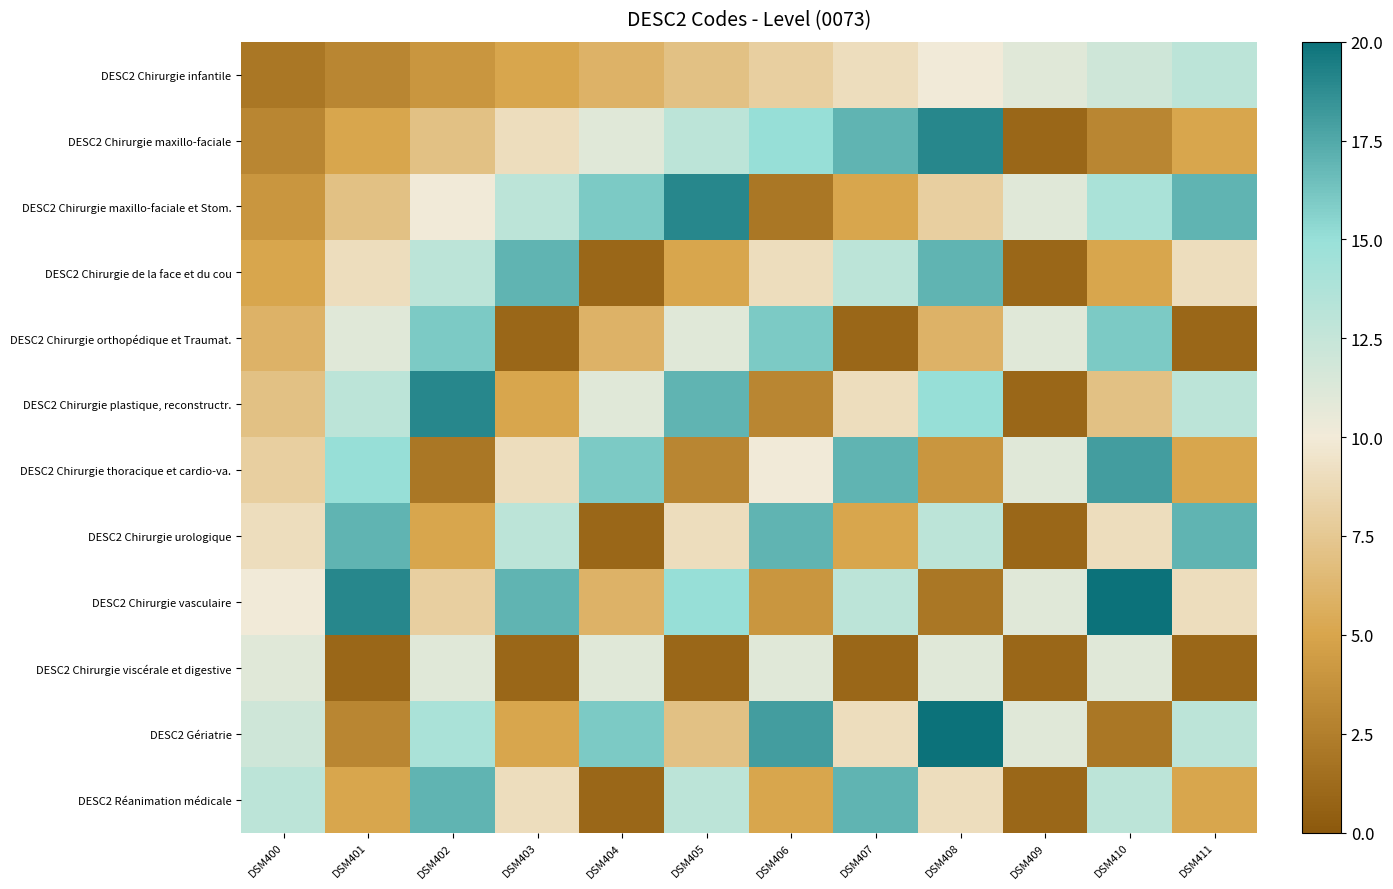

Which series changed the most between DSM406 and DSM408?

DESC2 Chirurgie plastique, reconstructr.